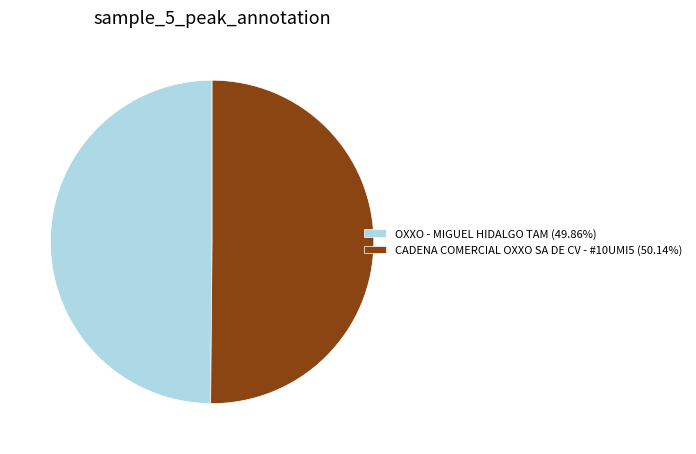

Combined, do OXXO - MIGUEL HIDALGO TAM (49.86%) and CADENA COMERCIAL OXXO SA DE CV - #10UMI5 (50.14%) account for over 50%?

Yes